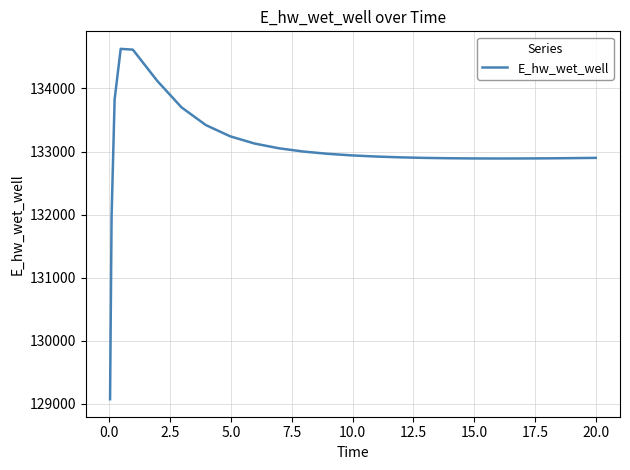

What is the minimum value shown in the chart?

129070.4